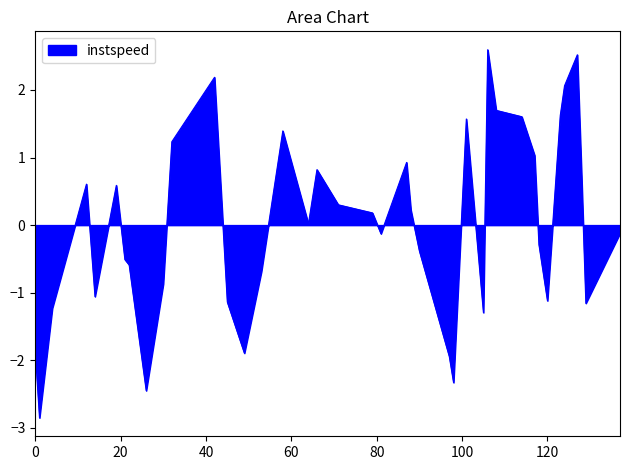

What is the difference between the maximum and minimum values?

5.4